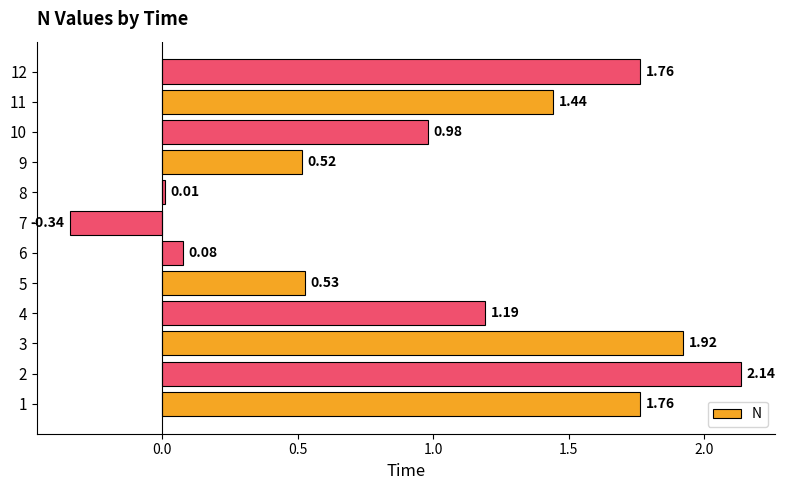

What is the sum of the values at 12 and 11?

3.2